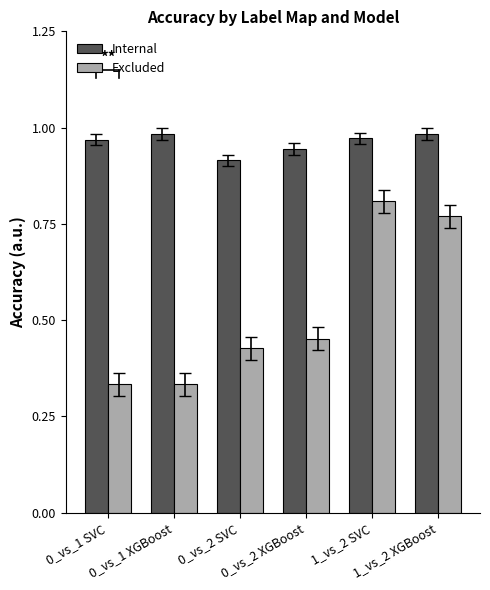

How many Internal values are between 0 and 1?

6